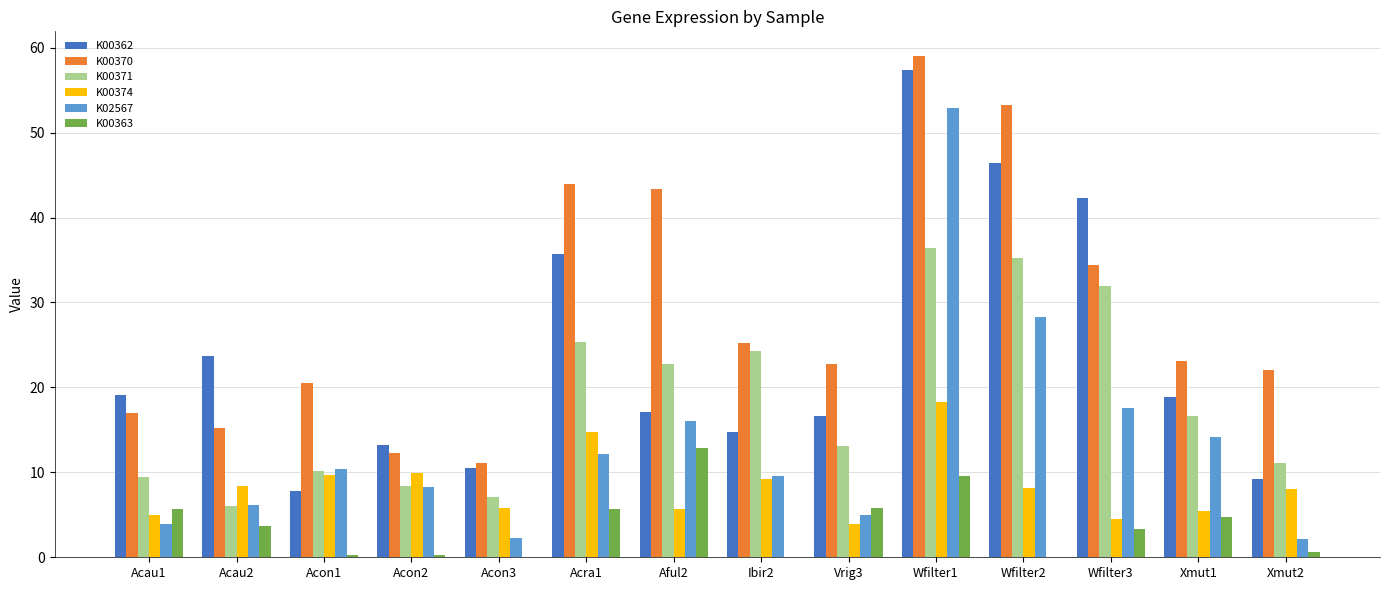

The value of K02567 at Wfilter1 is 52.9. True or false?

True